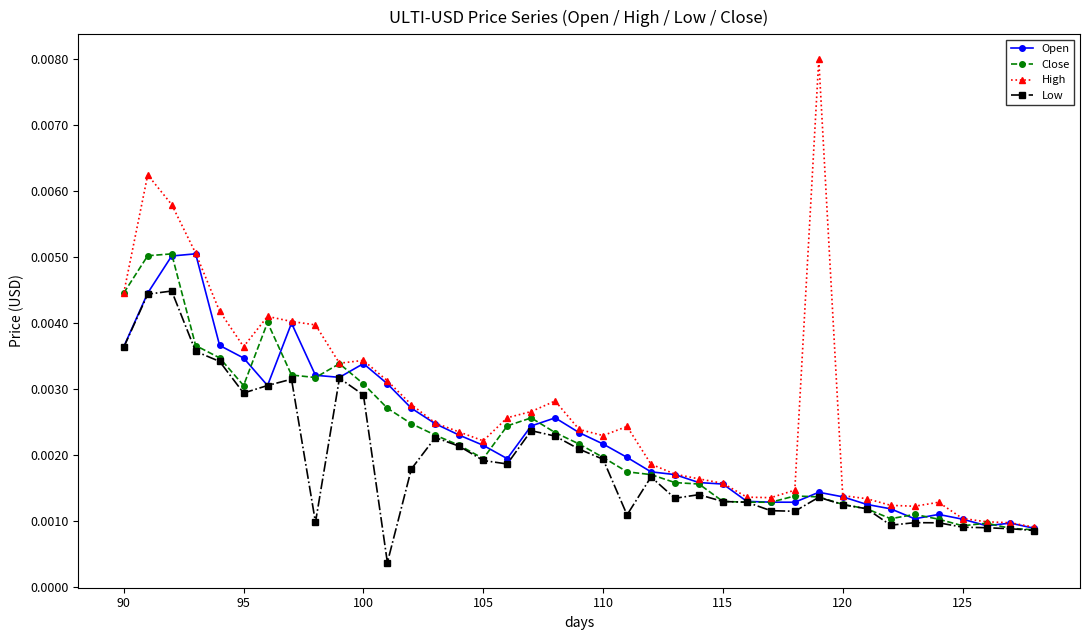

True or false: Close has more than 0 points higher than both neighbors.

True